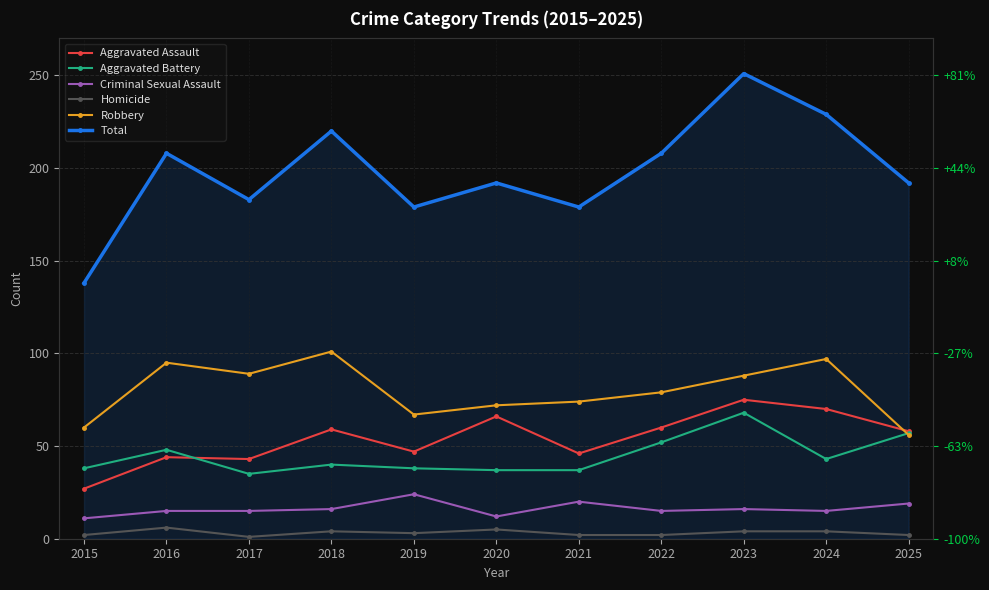

At 2016, list the series in order from largest to smallest.

Total, Robbery, Aggravated Battery, Aggravated Assault, Criminal Sexual Assault, Homicide